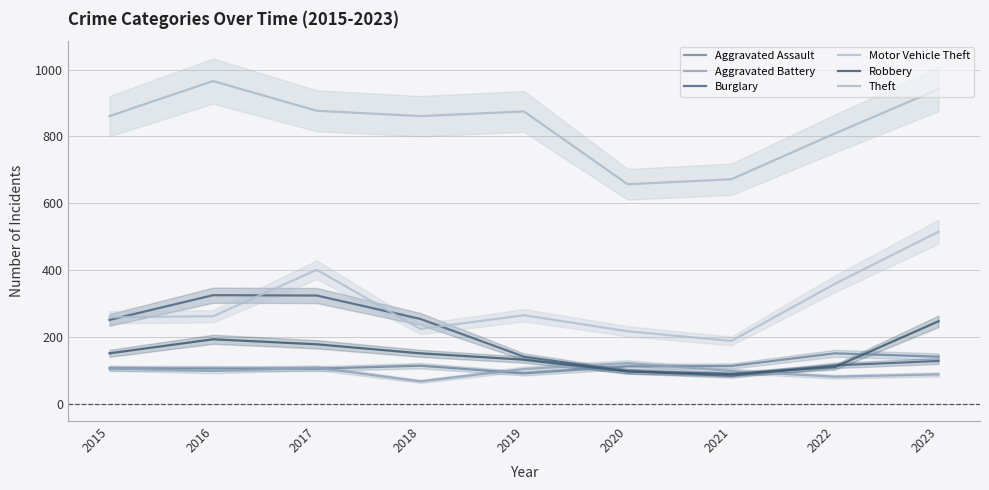

What is the difference between the second highest and minimum values in the Motor Vehicle Theft series?

213